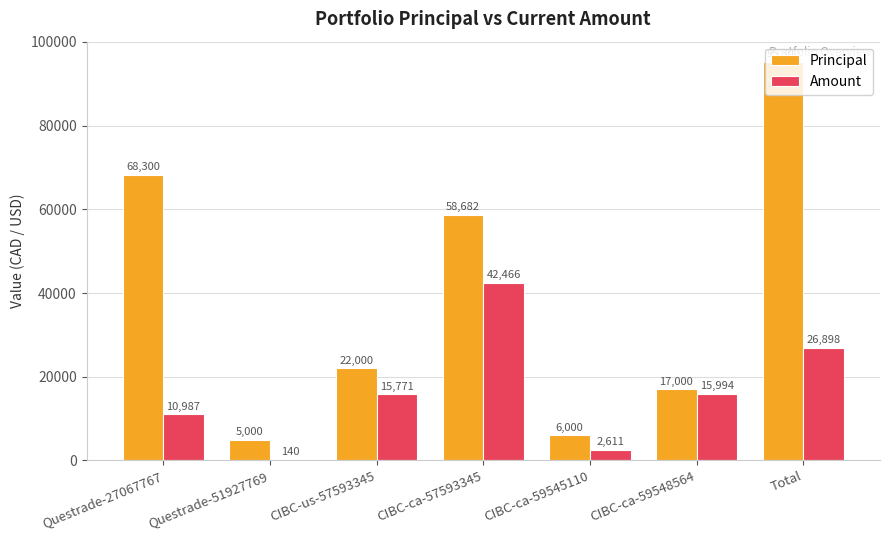

The value of Principal at Total is 95300. True or false?

True